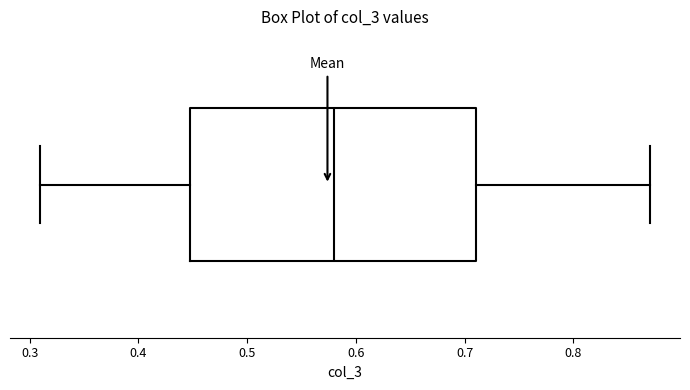

Read this box plot against the x-axis: the position of the median line, the range covered by the box, and the ends of both whiskers. The values are not printed on the chart, so give them approximately, as read against the axis.

median 0.58, box 0.45 to 0.71, whiskers 0.31 to 0.87